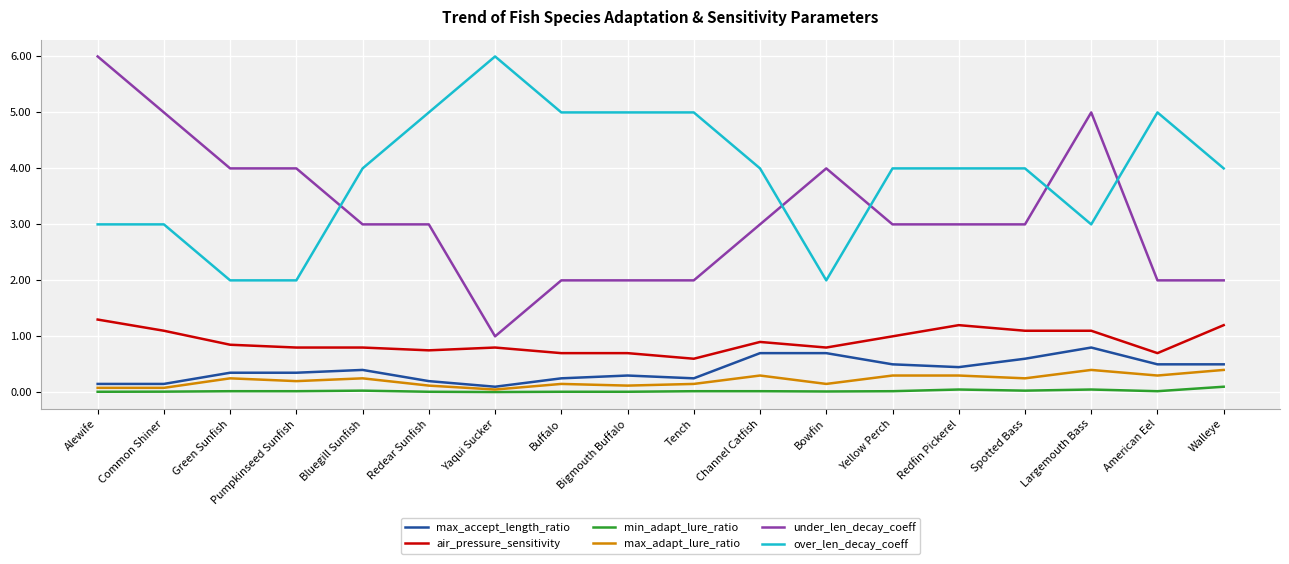

True or false: under_len_decay_coeff and air_pressure_sensitivity intersect in this chart.

False